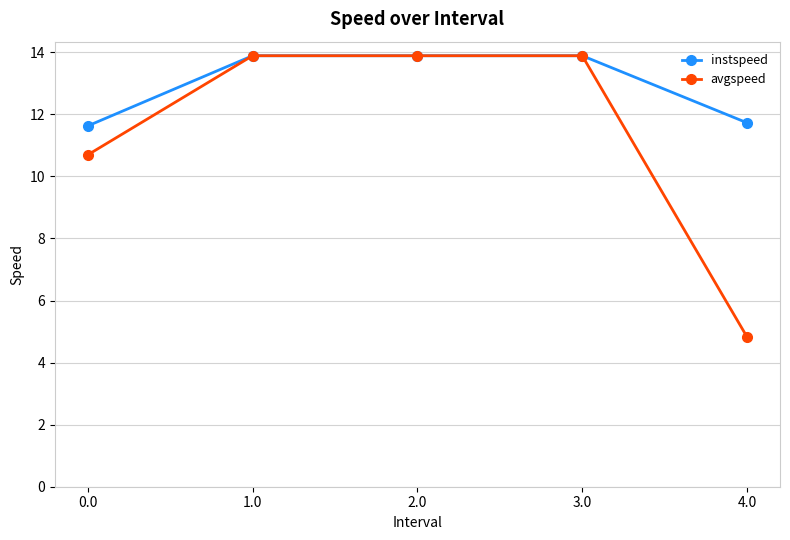

The value of instspeed at 3.0 is 13.9. True or false?

True